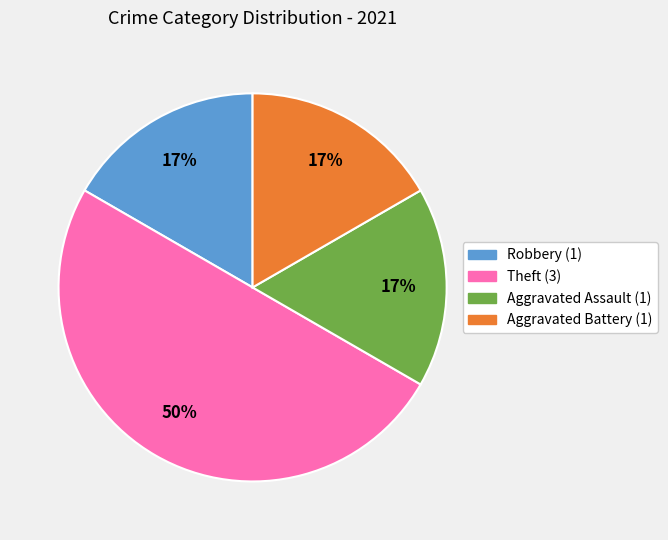

Is Aggravated Battery the majority of the pie?

No